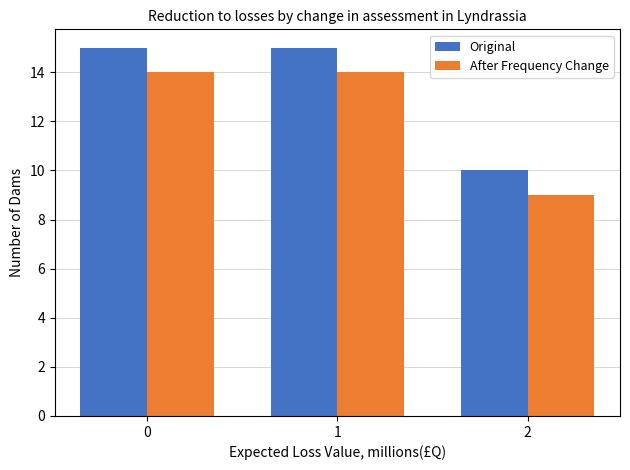

What value does the After Frequency Change series have at 2?

9